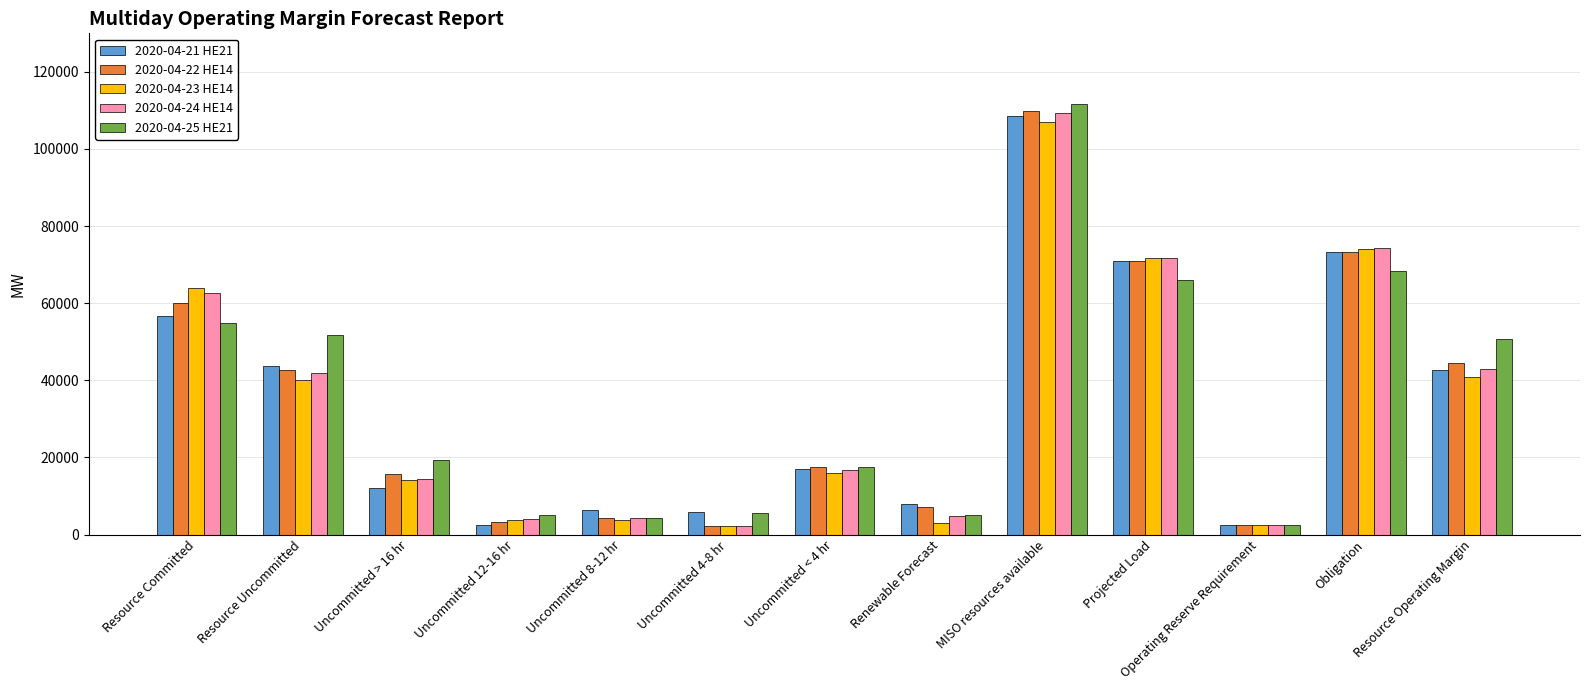

What is the maximum value for 2020-04-21 HE21?

108509.5